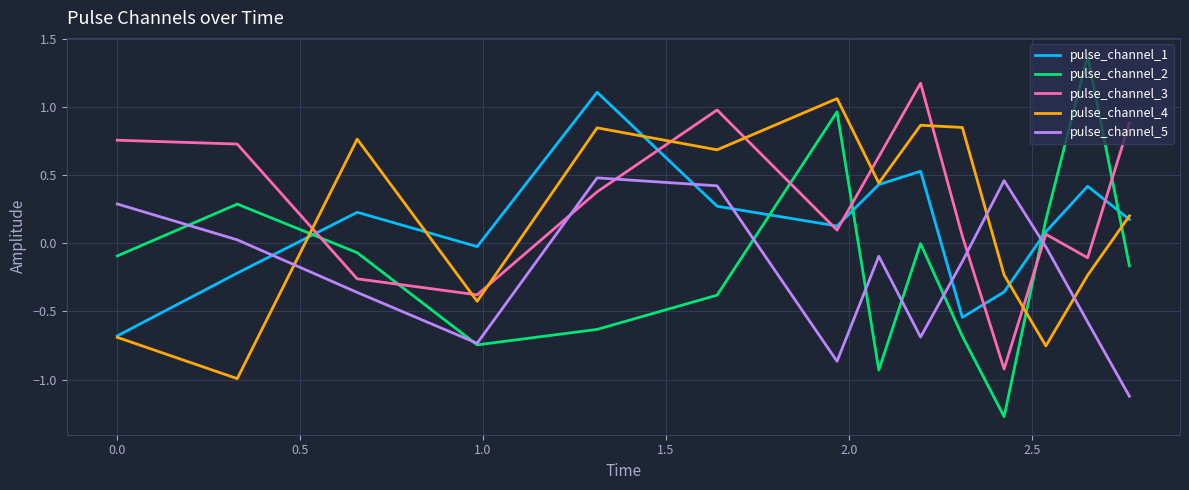

Rank the series by their maximum value, from highest to lowest.

pulse_channel_2, pulse_channel_3, pulse_channel_1, pulse_channel_4, pulse_channel_5